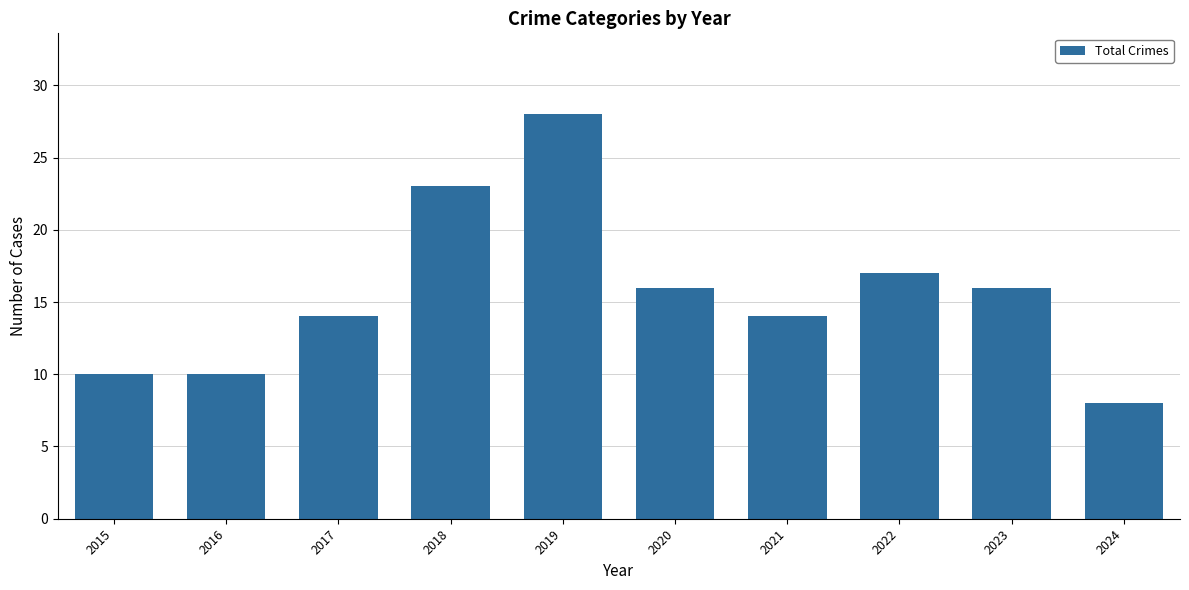

What is the change in value from 2017 to 2019?

+14